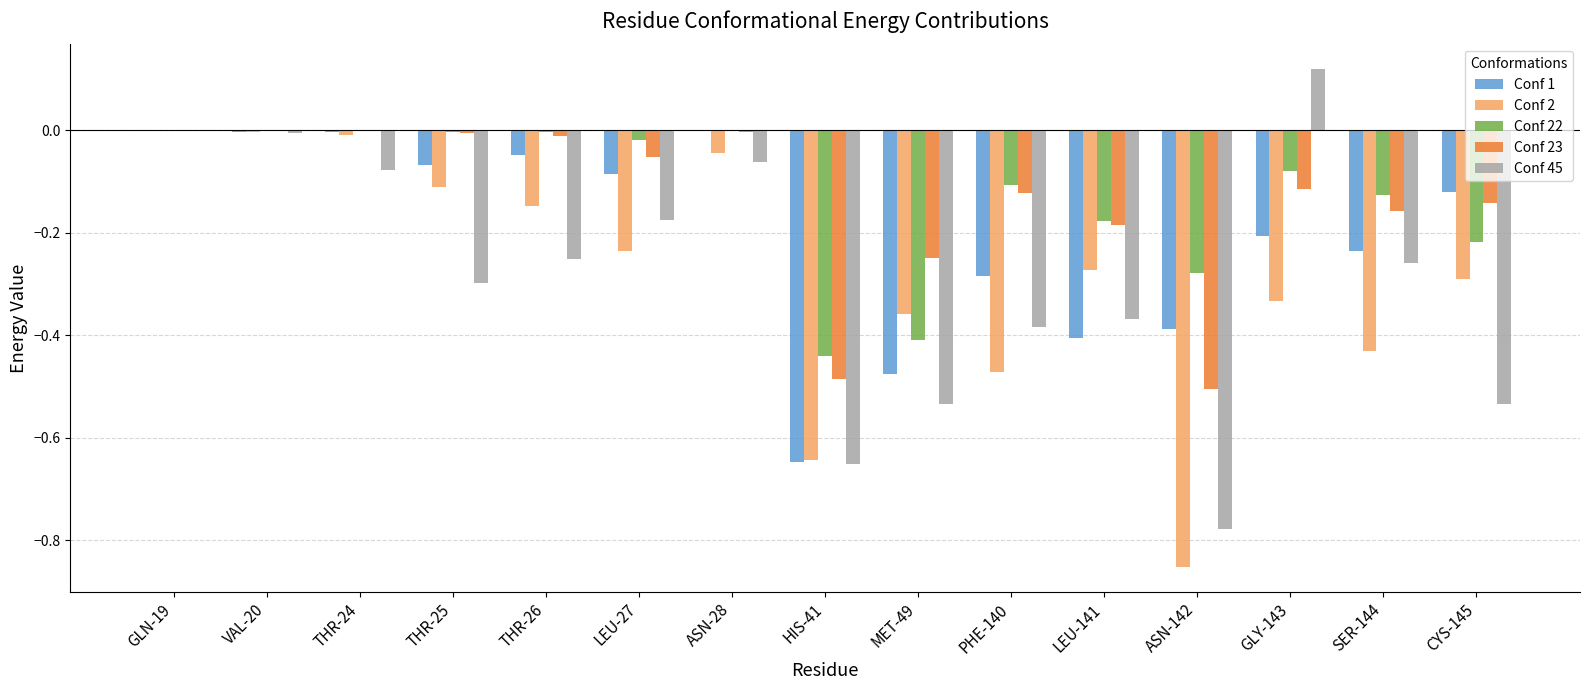

What is the total value across all series at SER-144?

-1.2